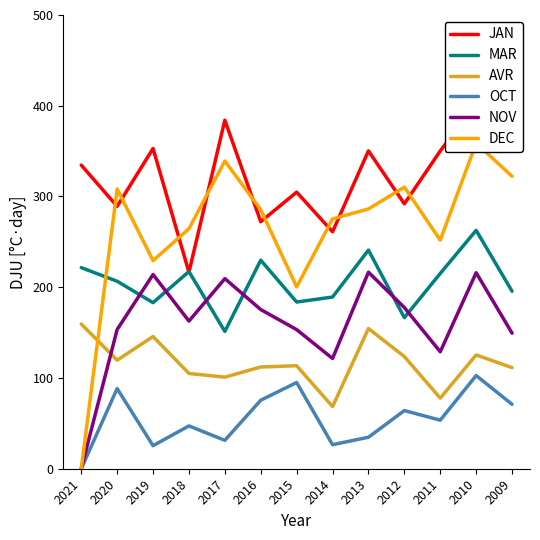

At which category is the sum across all series the highest?

2010